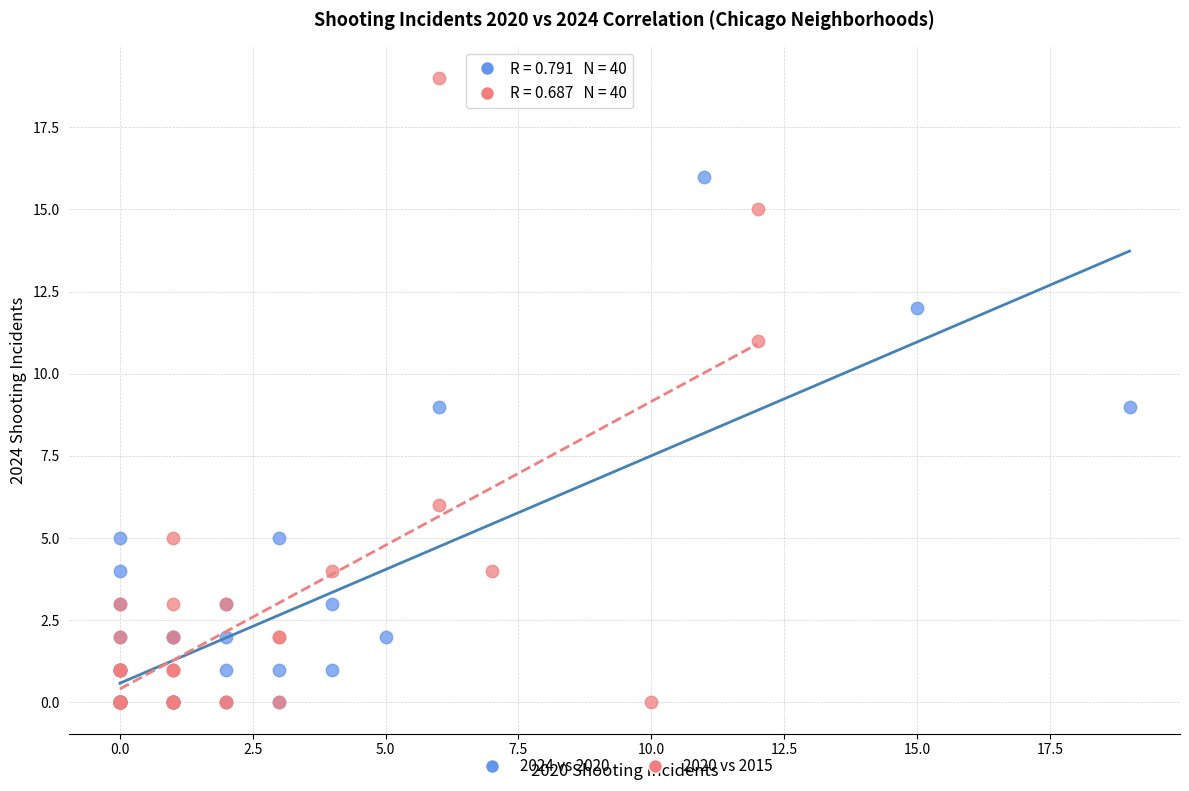

What are all the series names shown in the legend?

2024 vs 2020, 2020 vs 2015